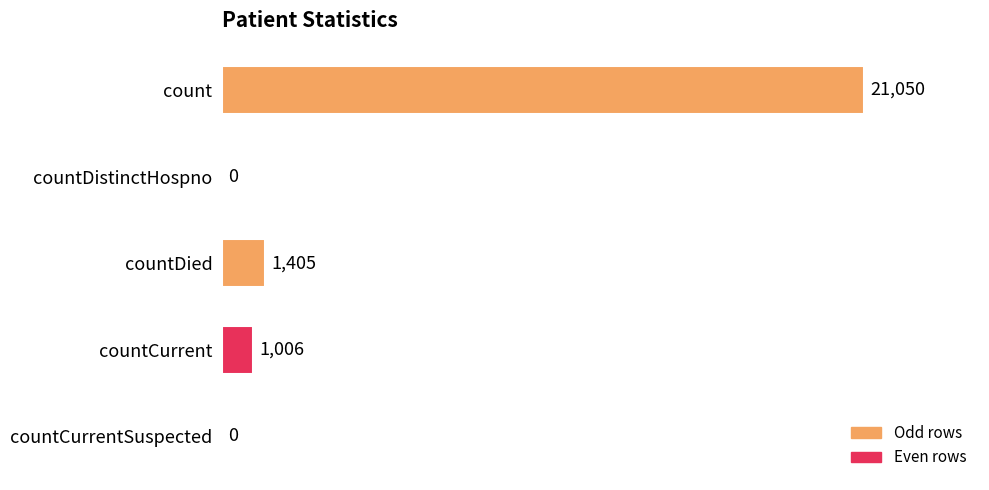

What is the maximum value shown in the chart?

21050